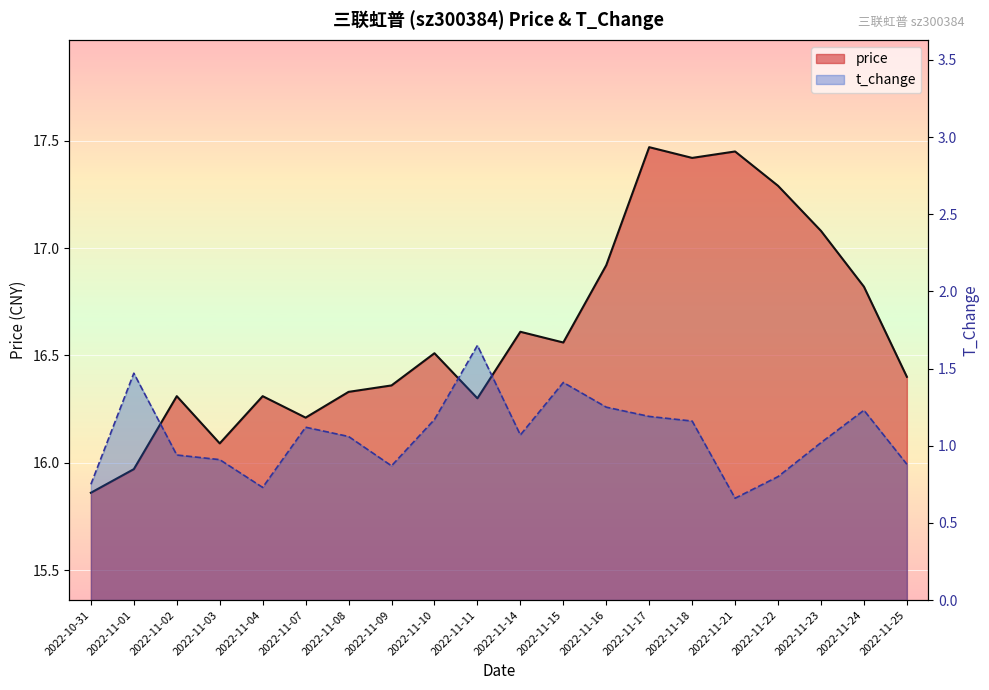

At which label is t_change closest to 1?

2022-11-23